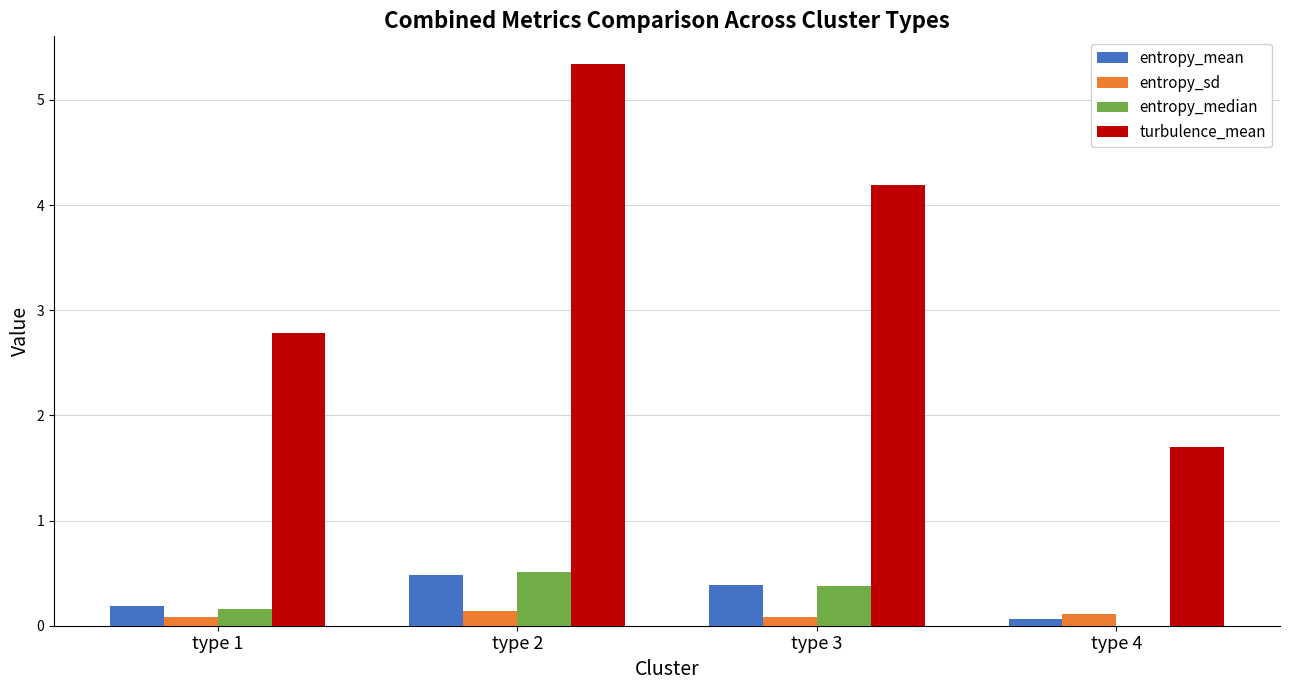

Is the value of entropy_mean at type 2 greater than the value of entropy_median at type 3?

Yes